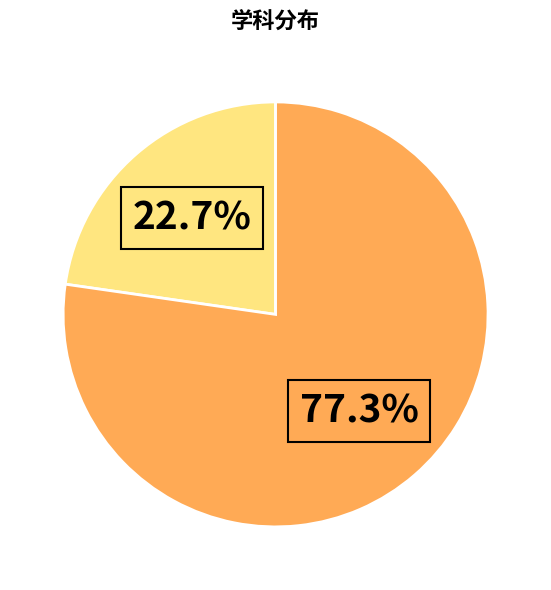

Is there any slice that represents more than half of the pie?

Yes